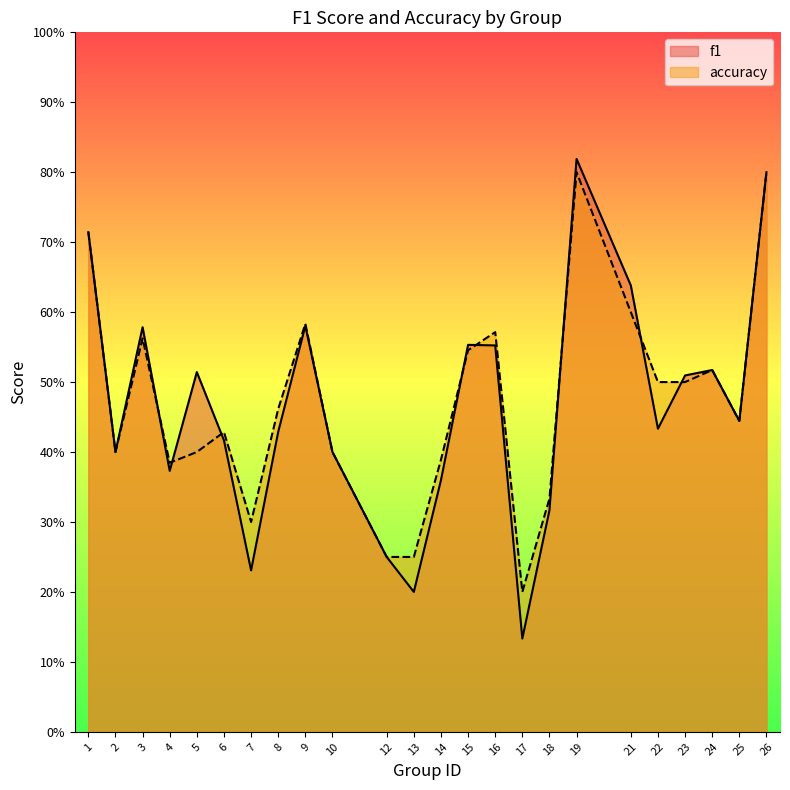

Is it true that f1 equals 1.4 at 19?

False